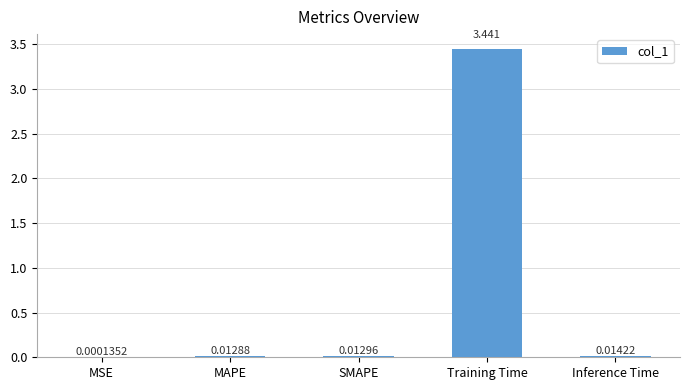

Between SMAPE and MAPE, which is larger?

SMAPE